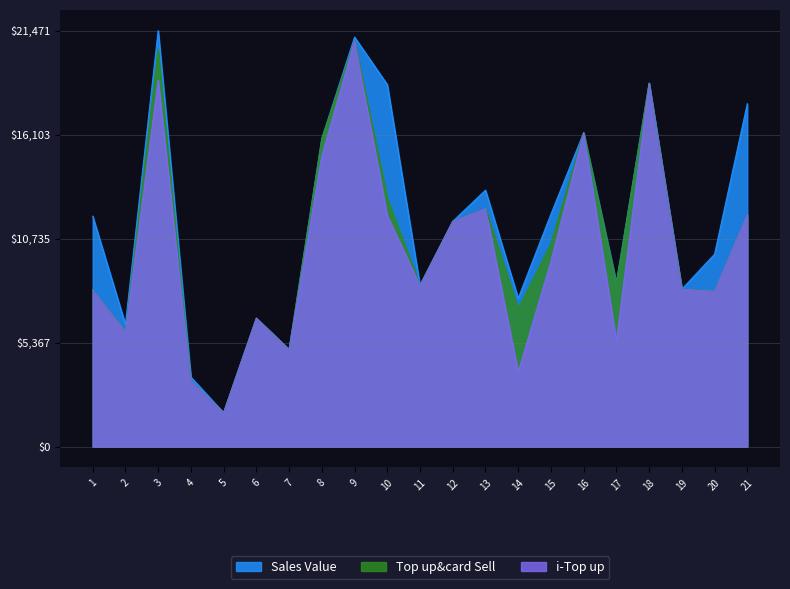

True or false: Top up&card Sell has more than 1 interior local peaks.

True